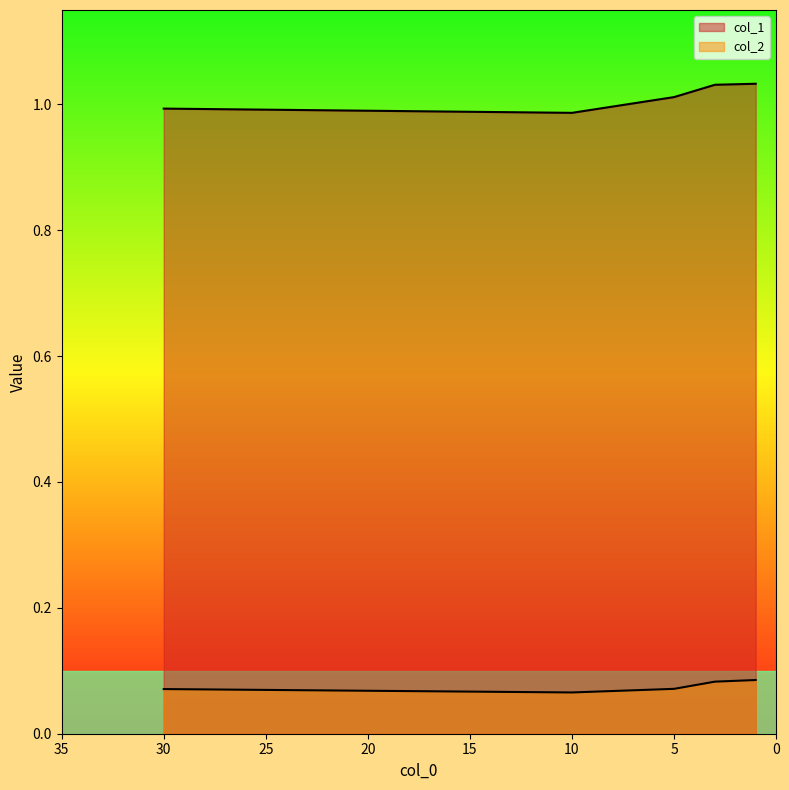

At how many categories does at least one series exceed 0?

5